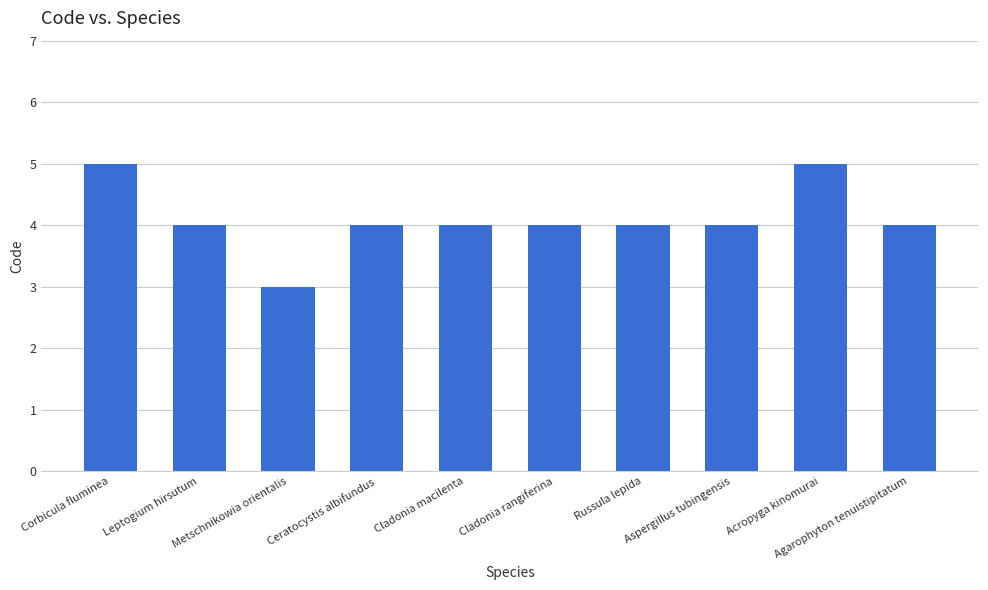

True or false: the data shows 4 at Russula lepida.

True